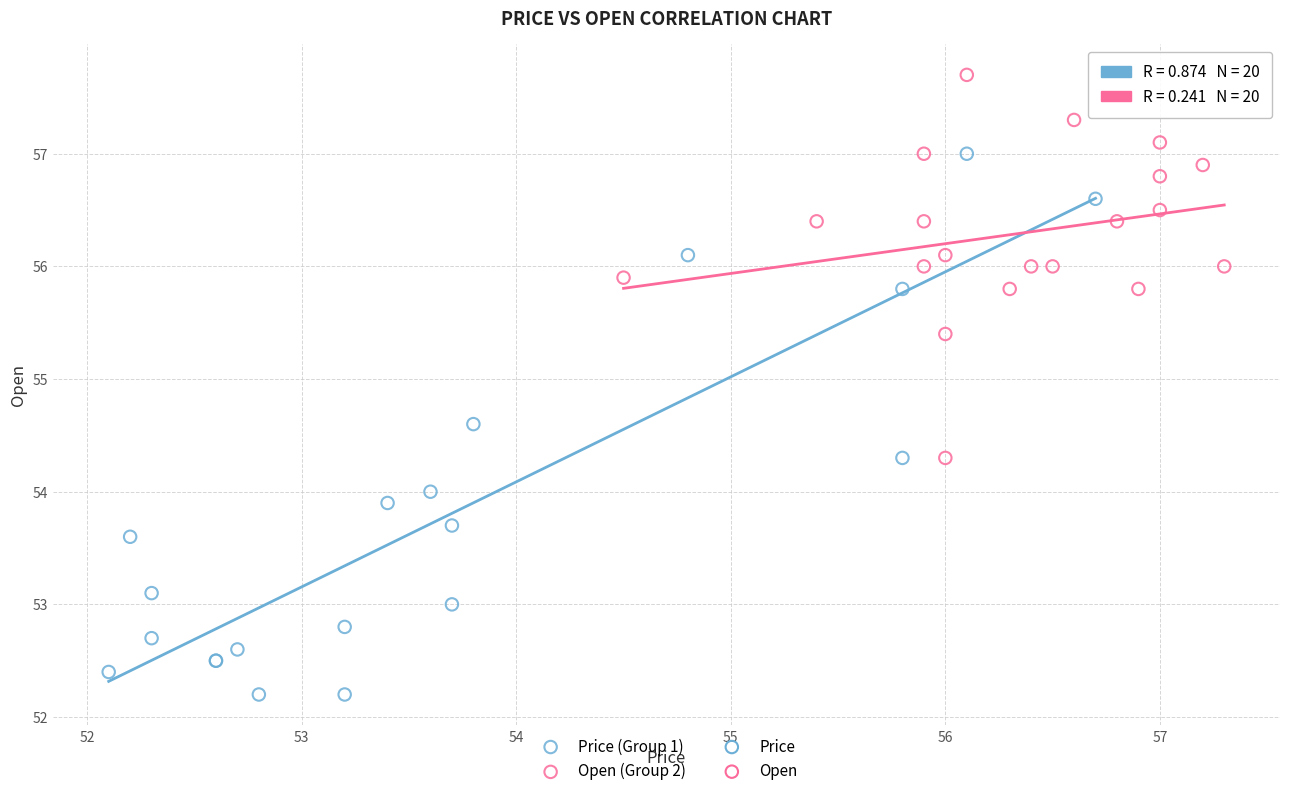

Which series contains the lowest Y value?

Price (Group 1)